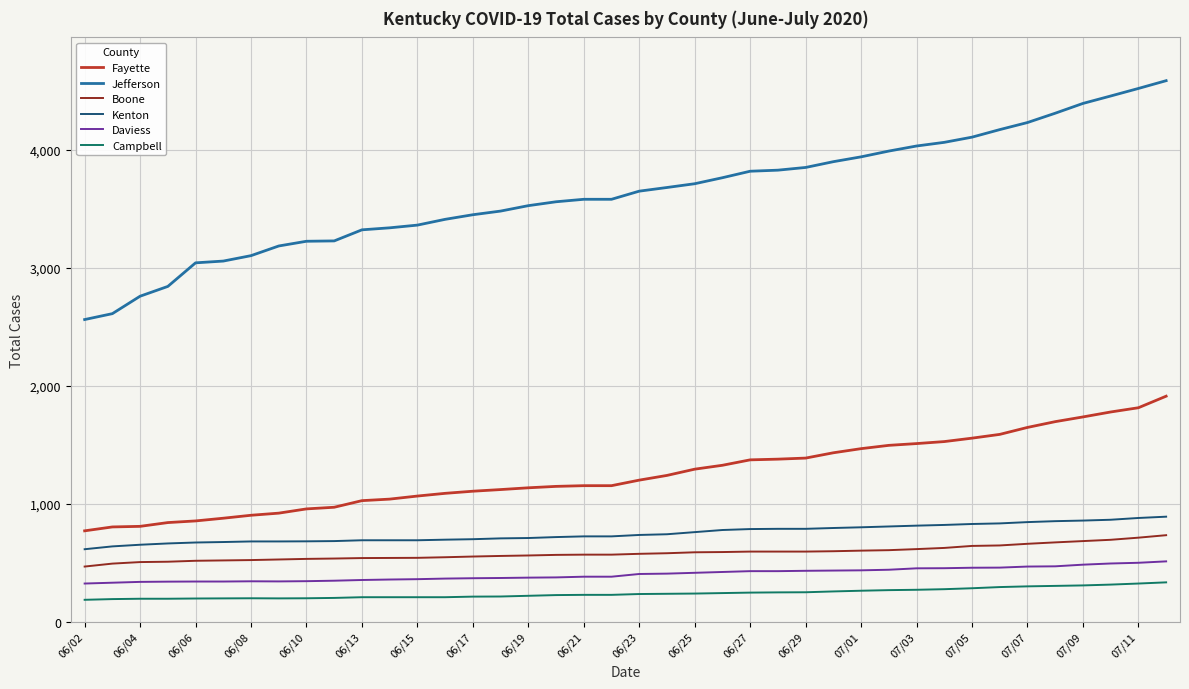

Which series has the widest spread of values?

Jefferson